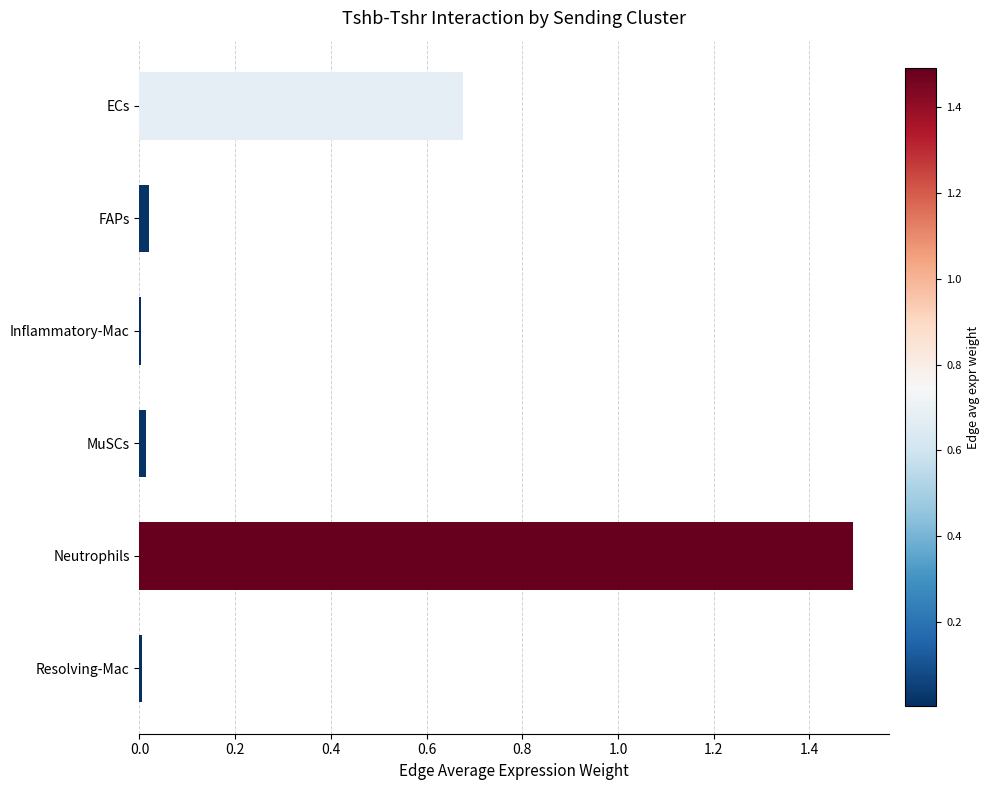

What is the sum of all values?

2.2